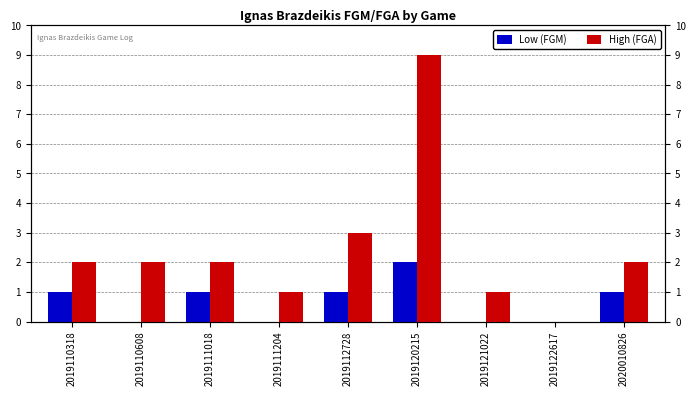

What are all the series names shown in the legend?

Low (FGM), High (FGA)